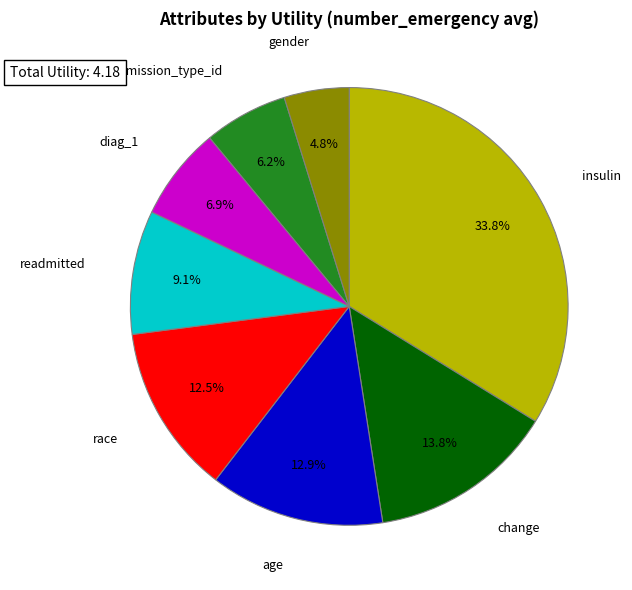

Which has a higher value, insulin or gender?

insulin